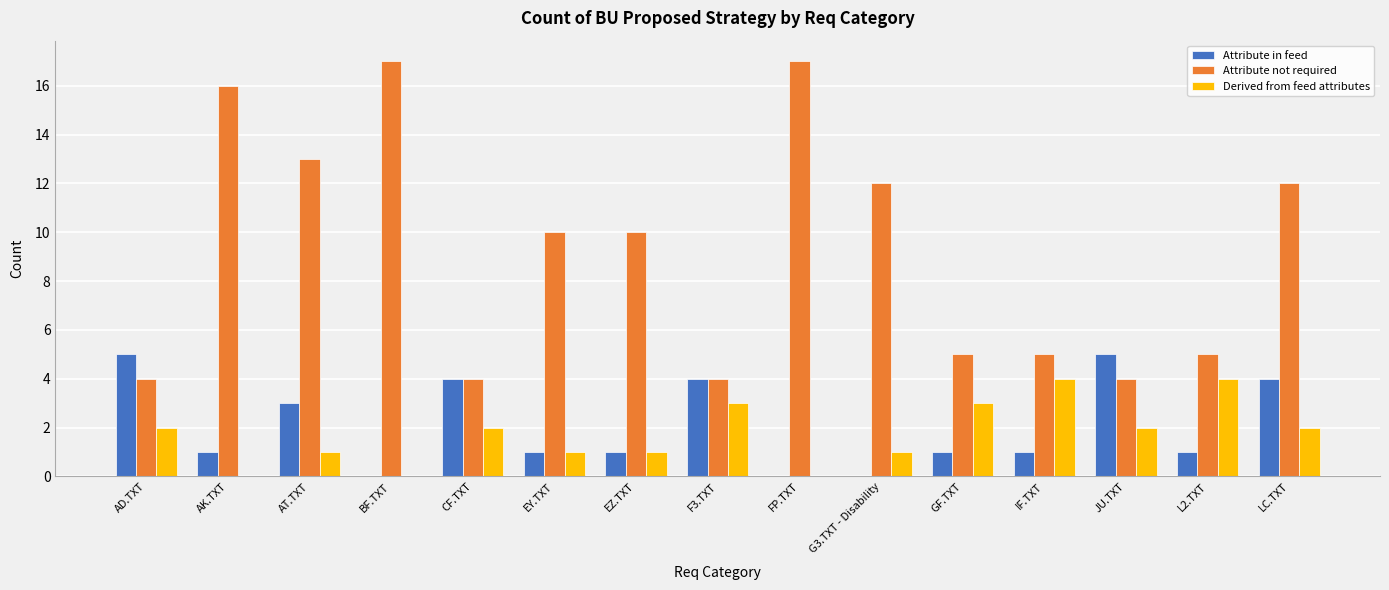

What is the approximate value of Attribute not required at IF.TXT?

5